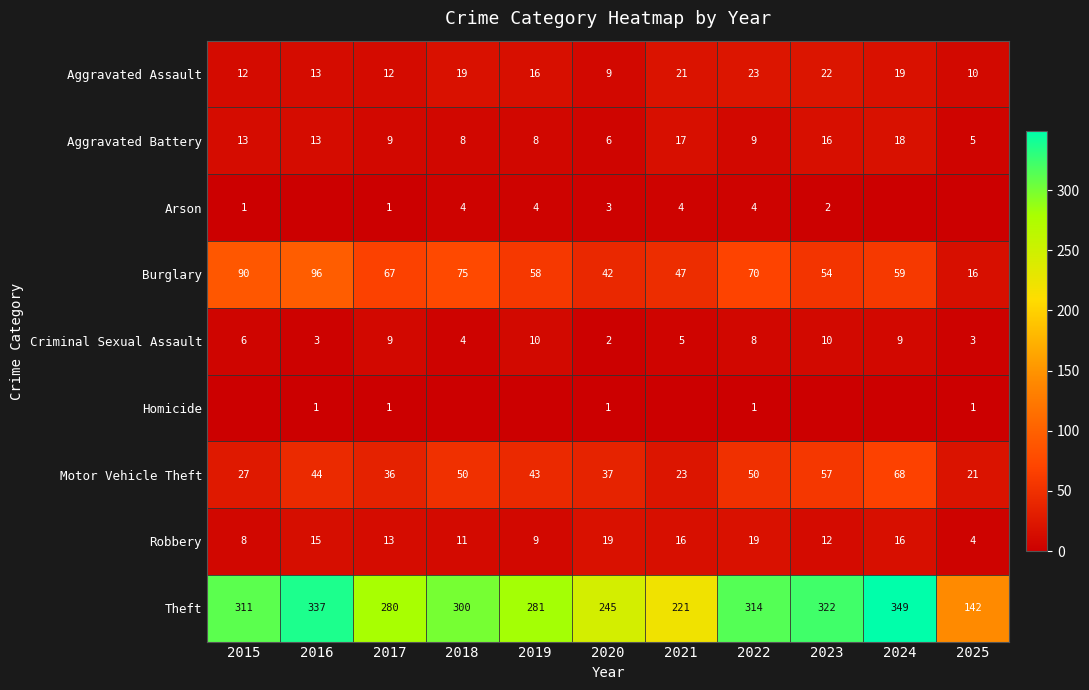

What is the total value across all series at 2020?

364